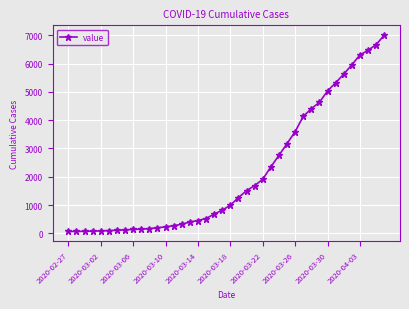

What is the average value?

2144